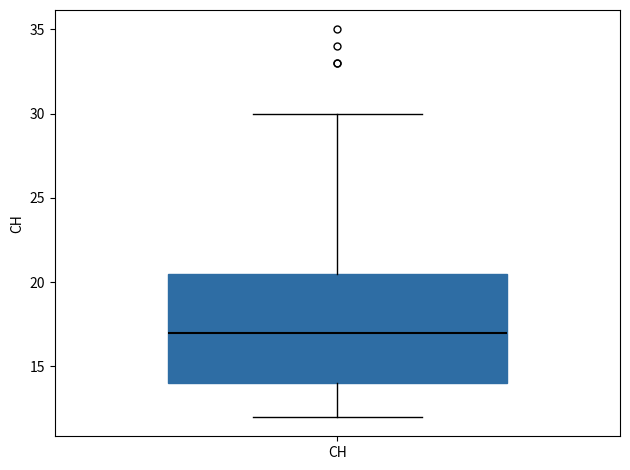

Transcribe this box plot: give where the median line is, the range the box spans, and where the two whiskers end, as read against the y-axis. The values are not printed on the chart, so give them approximately, as read against the axis.

median 17.0, box 14.0 to 20.5, whiskers 12.0 to 30.0